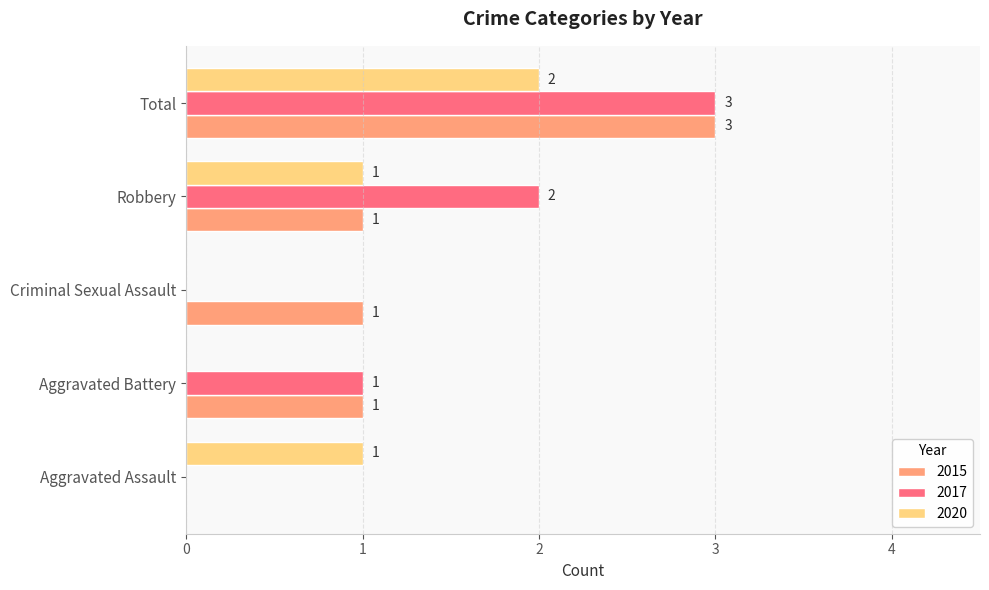

What is the maximum value shown in the chart?

3